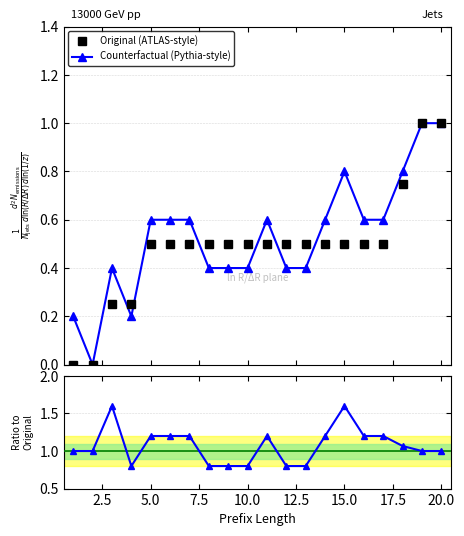

How many lines are shown in the chart?

3